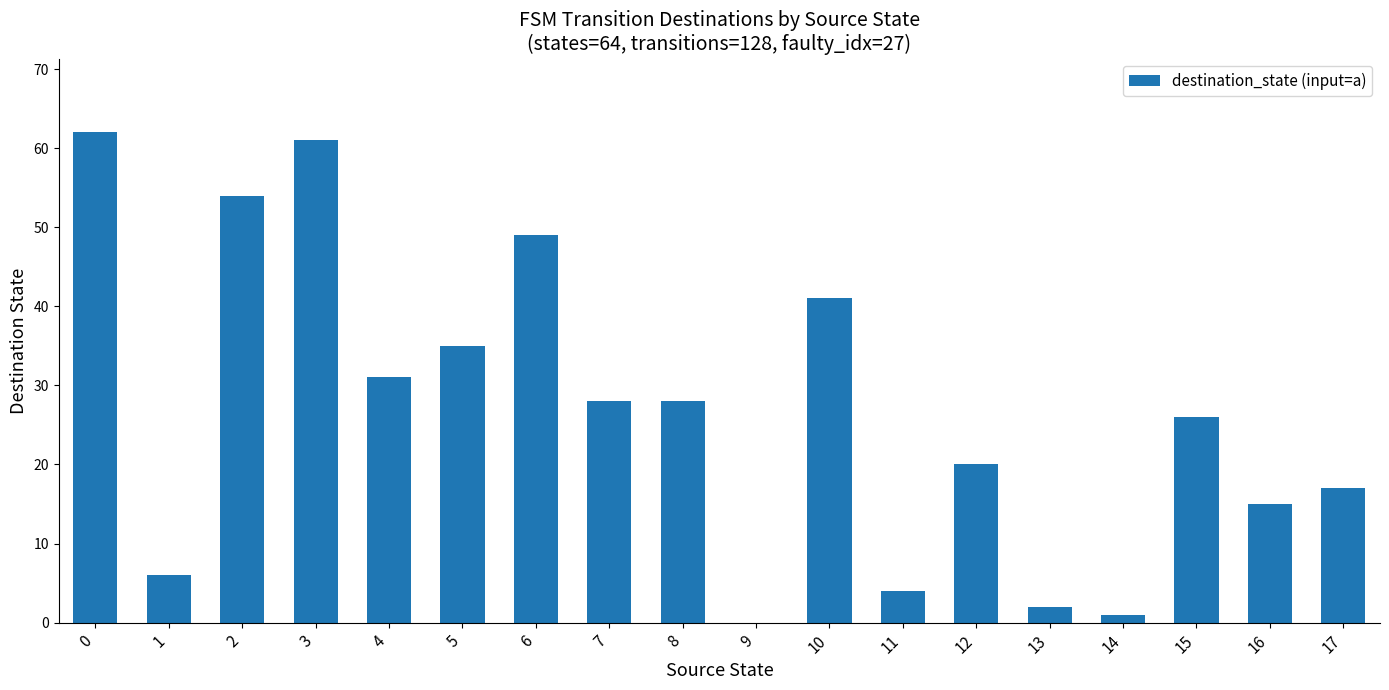

What is the change in value from 1 to 8?

+22